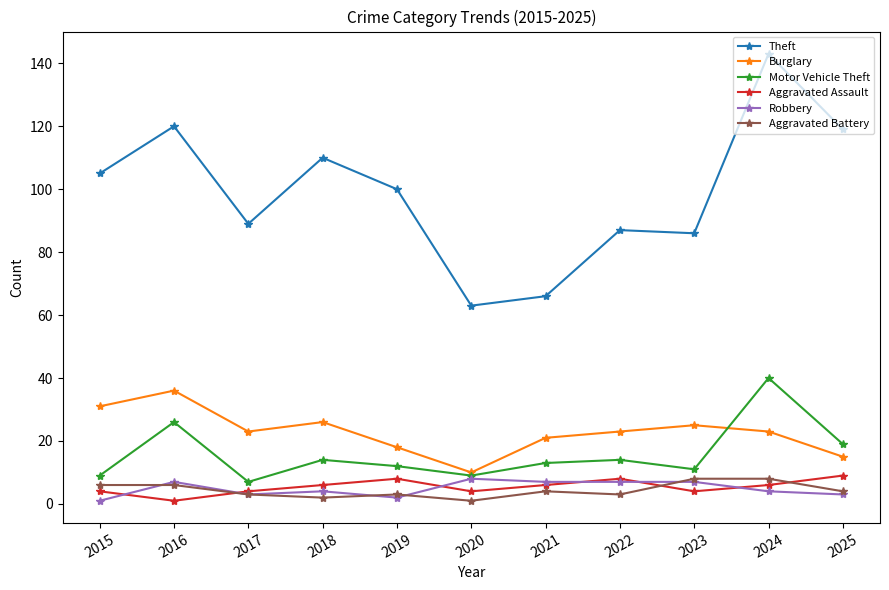

At how many categories does at least one series exceed 75?

9